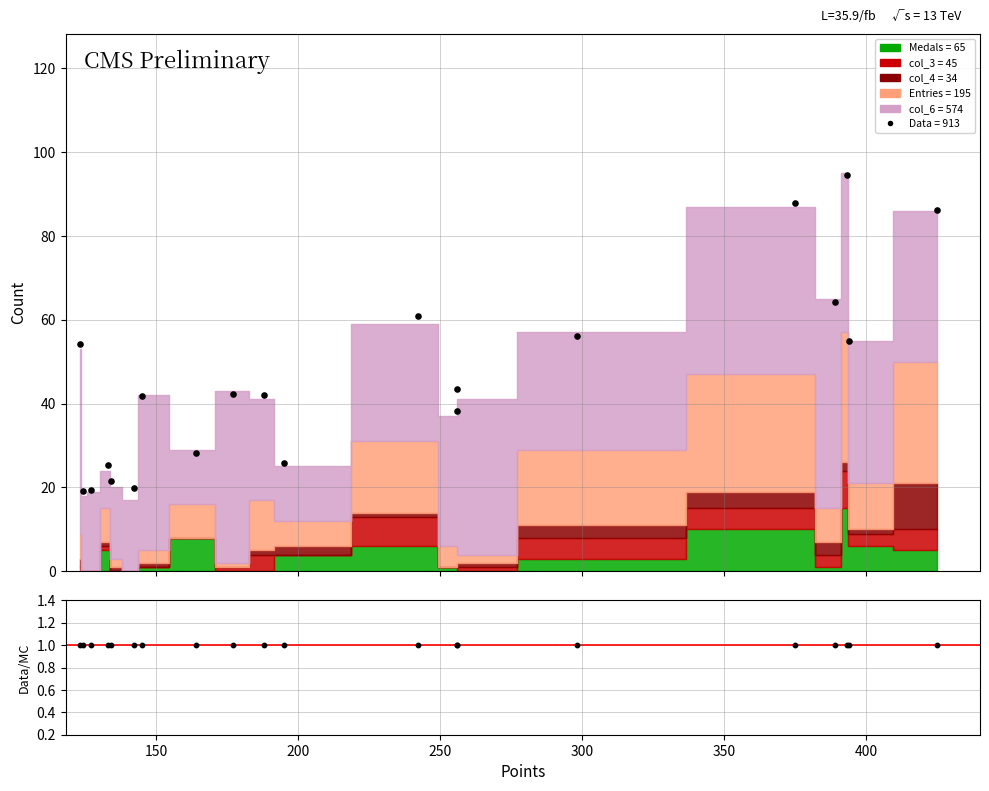

Which series has the largest total across all categories?

Data